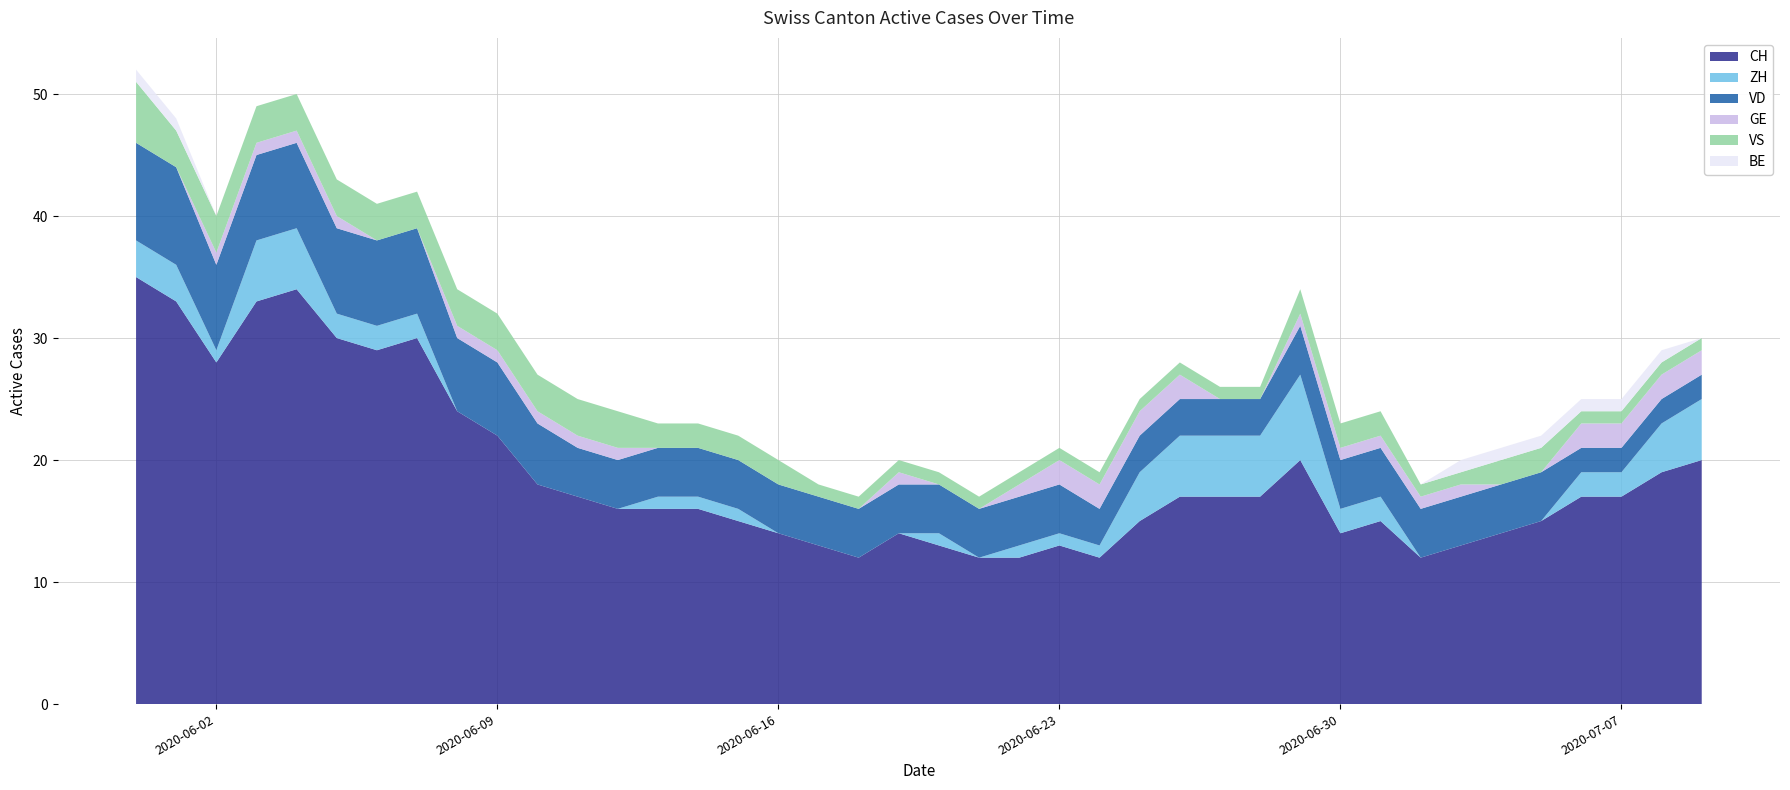

Reading left to right, extract all data points from this chart.

CH: 0=35	1=33	2=28	3=33	4=34	5=30	6=29	7=30	8=24	9=22	10=18	11=17	12=16	13=16	14=16	15=15	16=14	17=13	18=12	19=14	20=13	21=12	22=12	23=13	24=12	25=15	26=17	27=17	28=17	29=20	30=14	31=15	32=12	33=13	34=14	35=15	36=17	37=17	38=19	39=20
ZH: 0=3	1=3	2=1	3=5	4=5	5=2	6=2	7=2	8=0	9=0	10=0	11=0	12=0	13=1	14=1	15=1	16=0	17=0	18=0	19=0	20=1	21=0	22=1	23=1	24=1	25=4	26=5	27=5	28=5	29=7	30=2	31=2	32=0	33=0	34=0	35=0	36=2	37=2	38=4	39=5
VD: 0=8	1=8	2=7	3=7	4=7	5=7	6=7	7=7	8=6	9=6	10=5	11=4	12=4	13=4	14=4	15=4	16=4	17=4	18=4	19=4	20=4	21=4	22=4	23=4	24=3	25=3	26=3	27=3	28=3	29=4	30=4	31=4	32=4	33=4	34=4	35=4	36=2	37=2	38=2	39=2
GE: 0=0	1=0	2=1	3=1	4=1	5=1	6=0	7=0	8=1	9=1	10=1	11=1	12=1	13=0	14=0	15=0	16=0	17=0	18=0	19=1	20=0	21=0	22=1	23=2	24=2	25=2	26=2	27=0	28=0	29=1	30=1	31=1	32=1	33=1	34=0	35=0	36=2	37=2	38=2	39=2
VS: 0=5	1=3	2=3	3=3	4=3	5=3	6=3	7=3	8=3	9=3	10=3	11=3	12=3	13=2	14=2	15=2	16=2	17=1	18=1	19=1	20=1	21=1	22=1	23=1	24=1	25=1	26=1	27=1	28=1	29=2	30=2	31=2	32=1	33=1	34=2	35=2	36=1	37=1	38=1	39=1
BE: 0=1	1=1	2=0	3=0	4=0	5=0	6=0	7=0	8=0	9=0	10=0	11=0	12=0	13=0	14=0	15=0	16=0	17=0	18=0	19=0	20=0	21=0	22=0	23=0	24=0	25=0	26=0	27=0	28=0	29=0	30=0	31=0	32=0	33=1	34=1	35=1	36=1	37=1	38=1	39=0